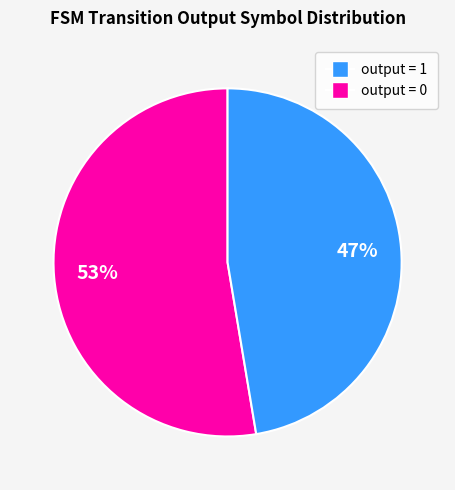

Is there a majority slice in this chart?

Yes